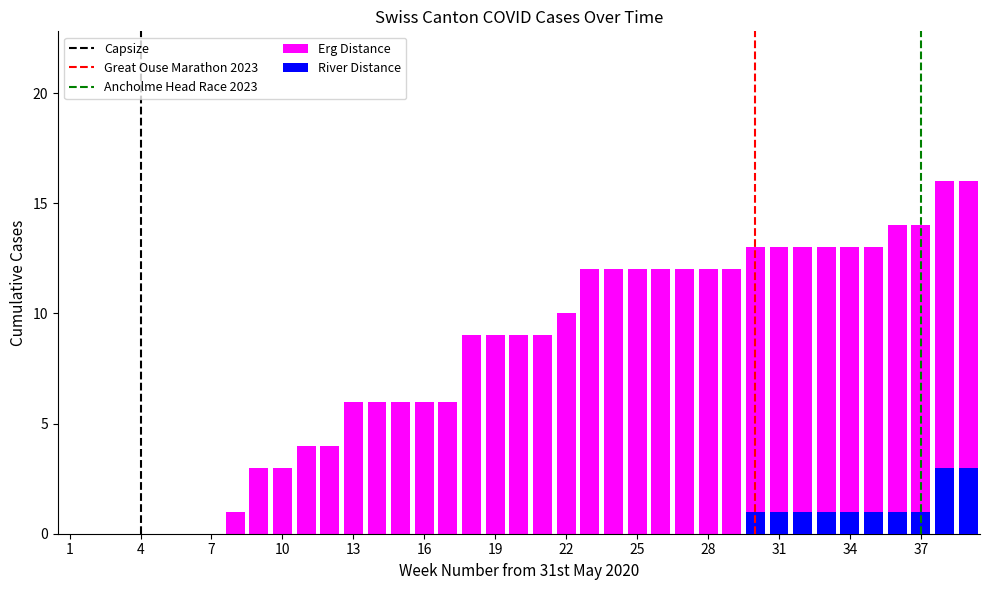

Which category has the lowest value across all series?

1